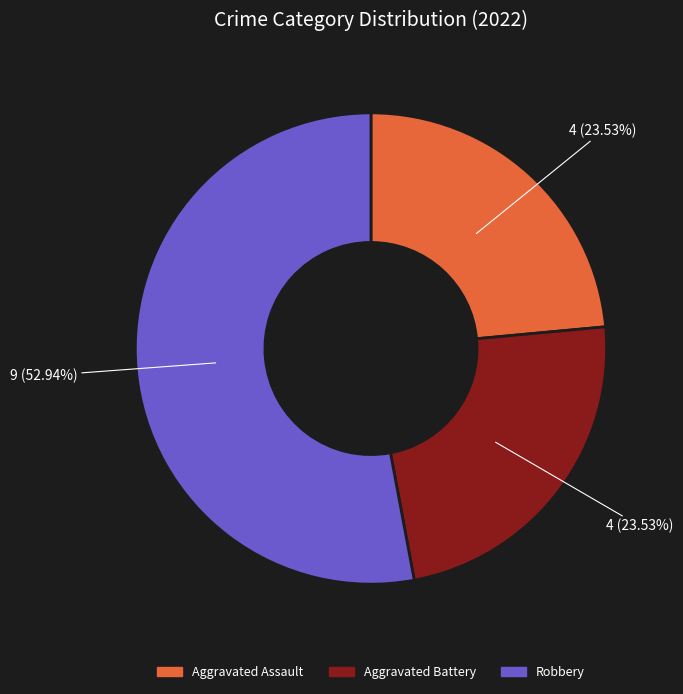

Which has a higher value, Robbery or Aggravated Battery?

Robbery